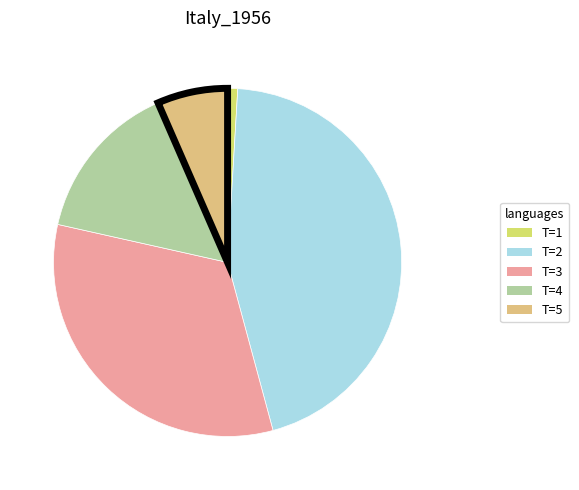

Is there a majority slice in this chart?

No